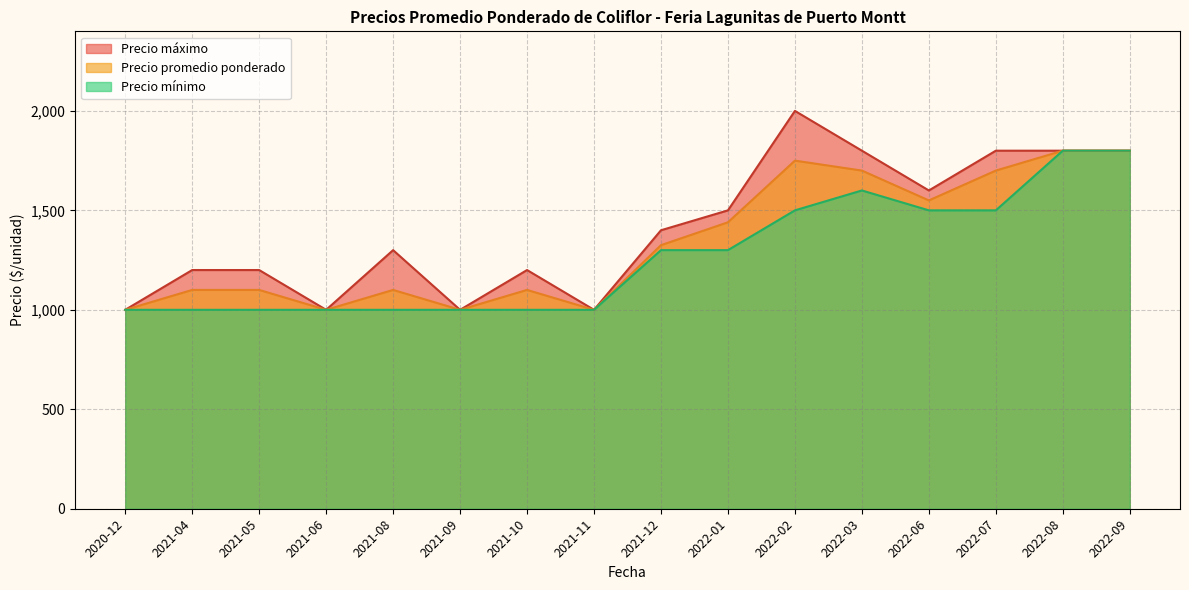

What is the minimum value shown in the chart?

1000